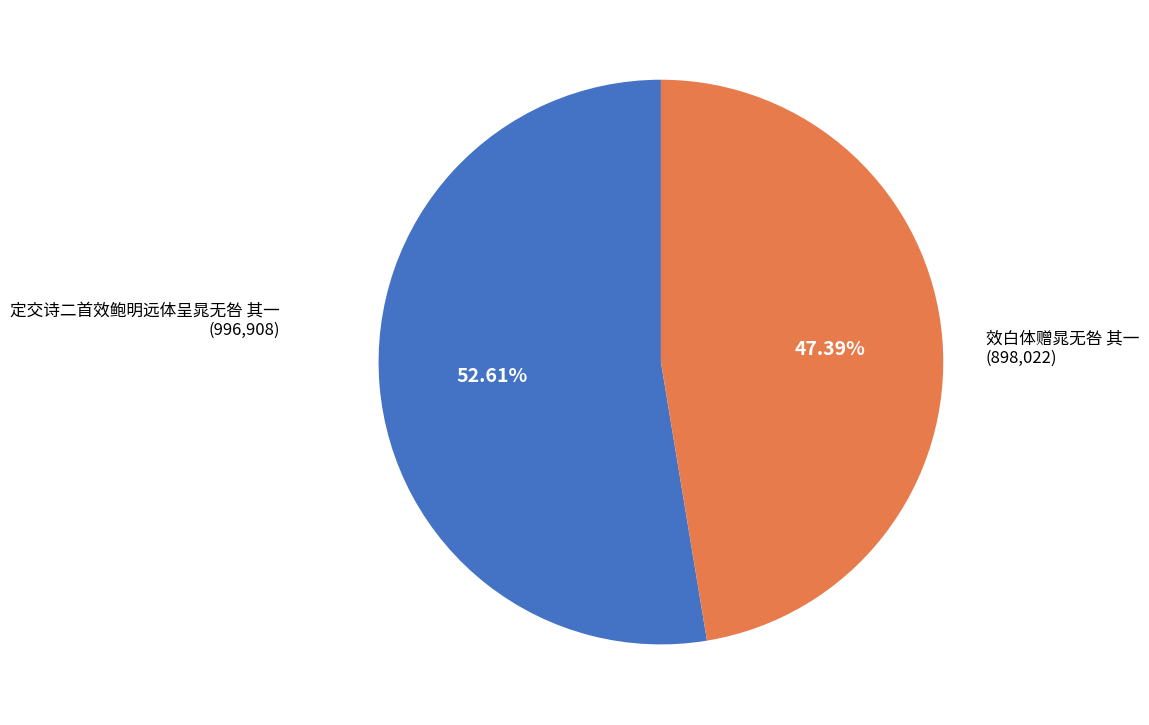

Is there a majority slice in this chart?

Yes